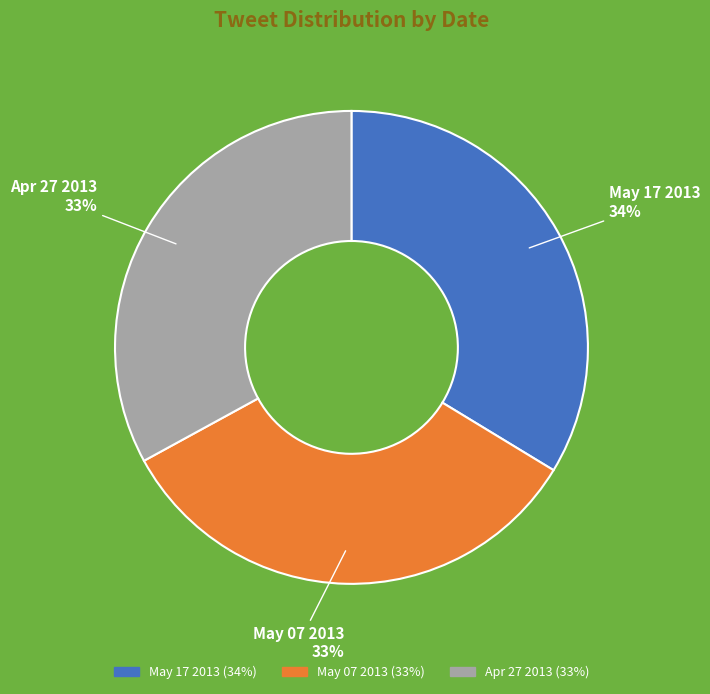

How many segments does this pie chart have?

3